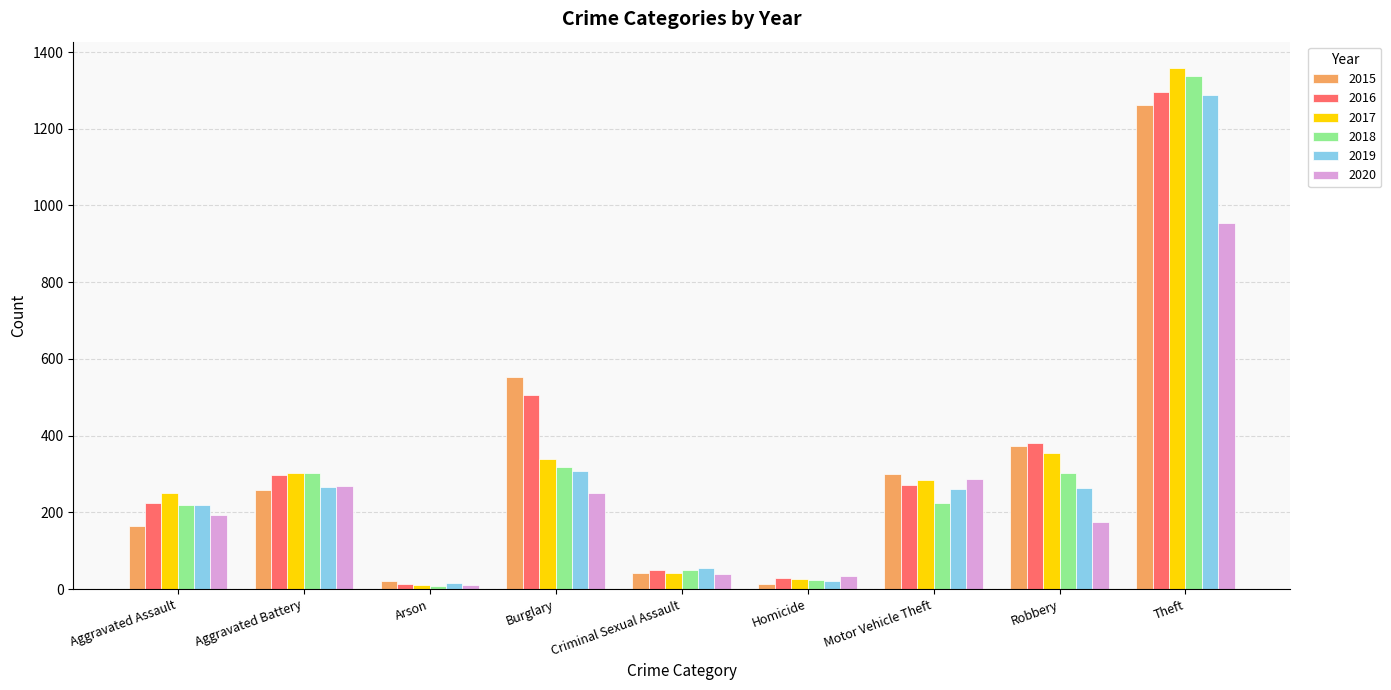

What is the sum of the 2017 values at Aggravated Assault and Robbery?

607